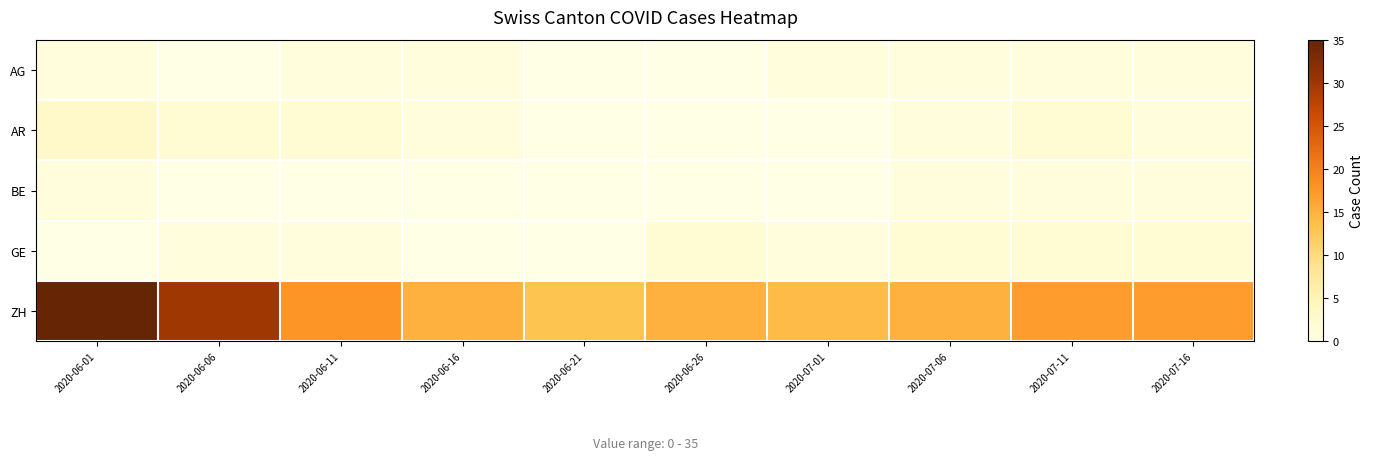

Reading left to right, extract all data points from this chart.

AG: 2020-06-01=1	2020-06-06=0	2020-06-11=1	2020-06-16=1	2020-06-21=0	2020-06-26=0	2020-07-01=1	2020-07-06=1	2020-07-11=1	2020-07-16=1
AR: 2020-06-01=3	2020-06-06=2	2020-06-11=2	2020-06-16=1	2020-06-21=0	2020-06-26=0	2020-07-01=0	2020-07-06=1	2020-07-11=2	2020-07-16=1
BE: 2020-06-01=1	2020-06-06=0	2020-06-11=0	2020-06-16=0	2020-06-21=0	2020-06-26=0	2020-07-01=0	2020-07-06=1	2020-07-11=1	2020-07-16=1
GE: 2020-06-01=0	2020-06-06=1	2020-06-11=1	2020-06-16=0	2020-06-21=0	2020-06-26=2	2020-07-01=1	2020-07-06=2	2020-07-11=2	2020-07-16=2
ZH: 2020-06-01=35	2020-06-06=30	2020-06-11=18	2020-06-16=15	2020-06-21=13	2020-06-26=15	2020-07-01=14	2020-07-06=15	2020-07-11=17	2020-07-16=17